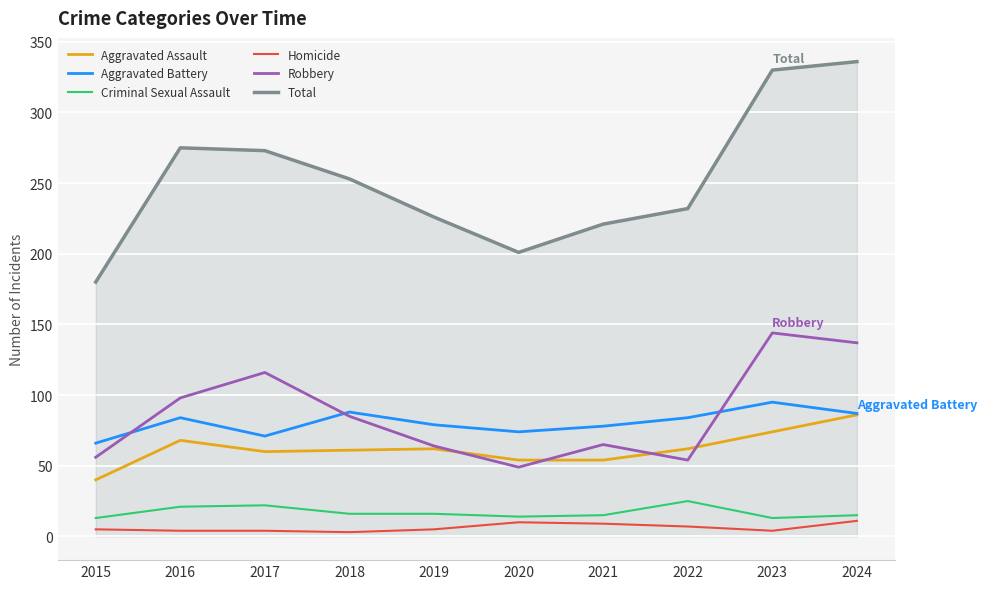

True or false: Total and Robbery intersect in this chart.

False